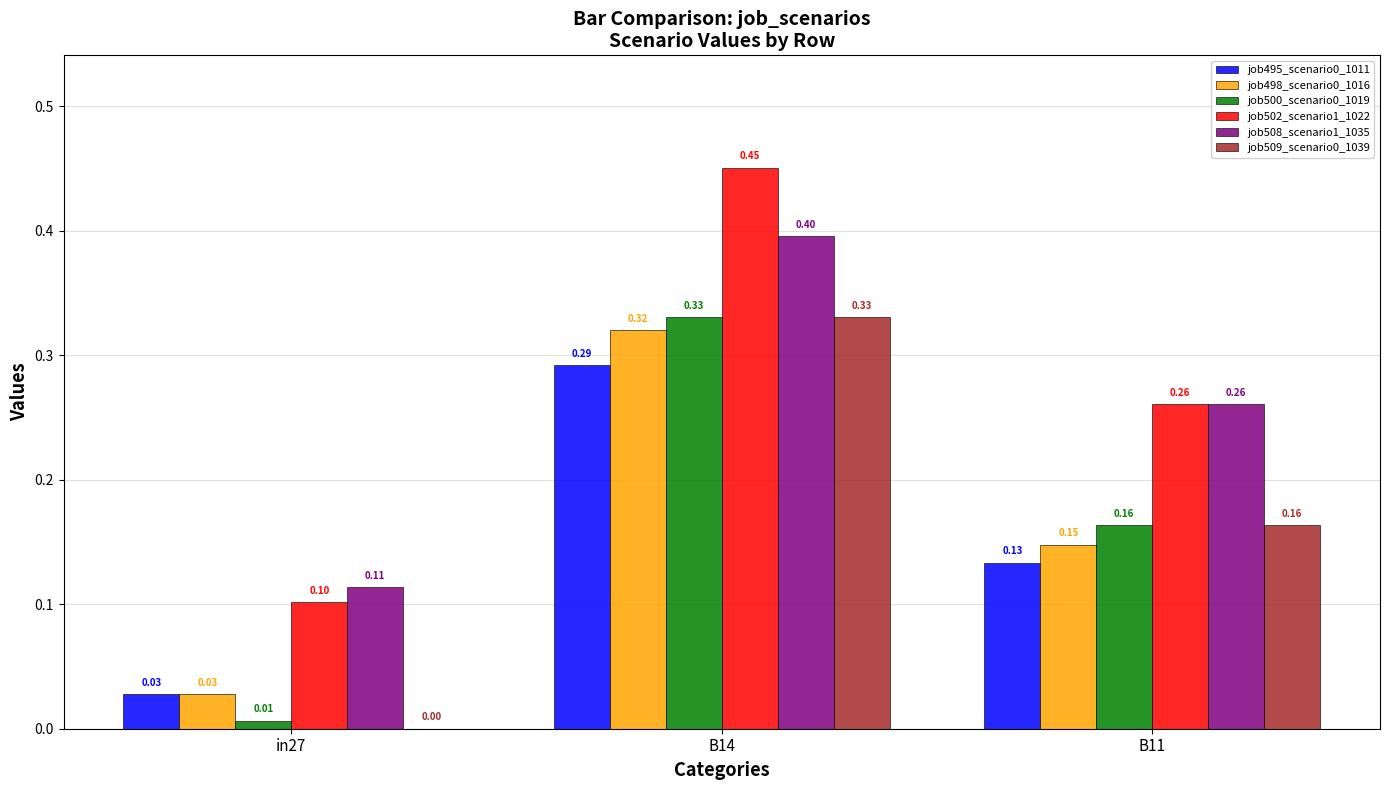

Which series has the largest total across all categories?

job502_scenario1_1022